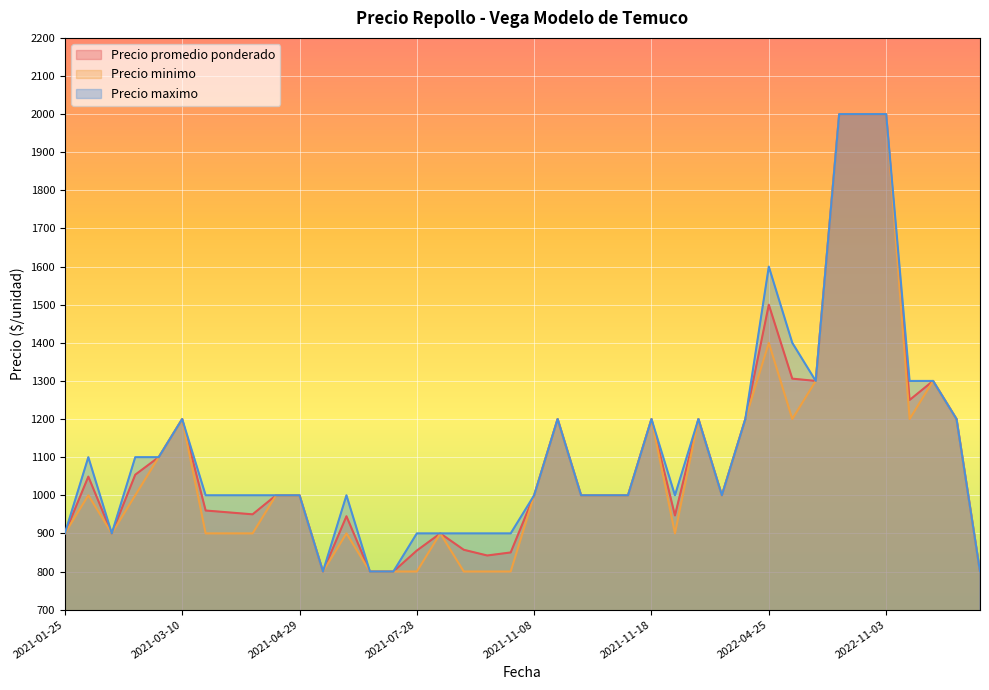

Between 2021-04-29 and 2021-11-08, which series saw the biggest shift?

Precio minimo